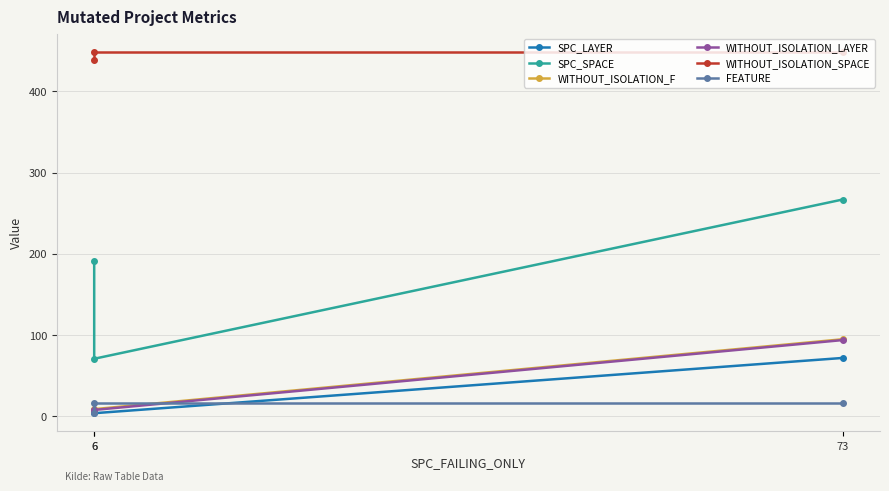

List the labels in order of WITHOUT_ISOLATION_LAYER value, largest first.

73, 6, 6